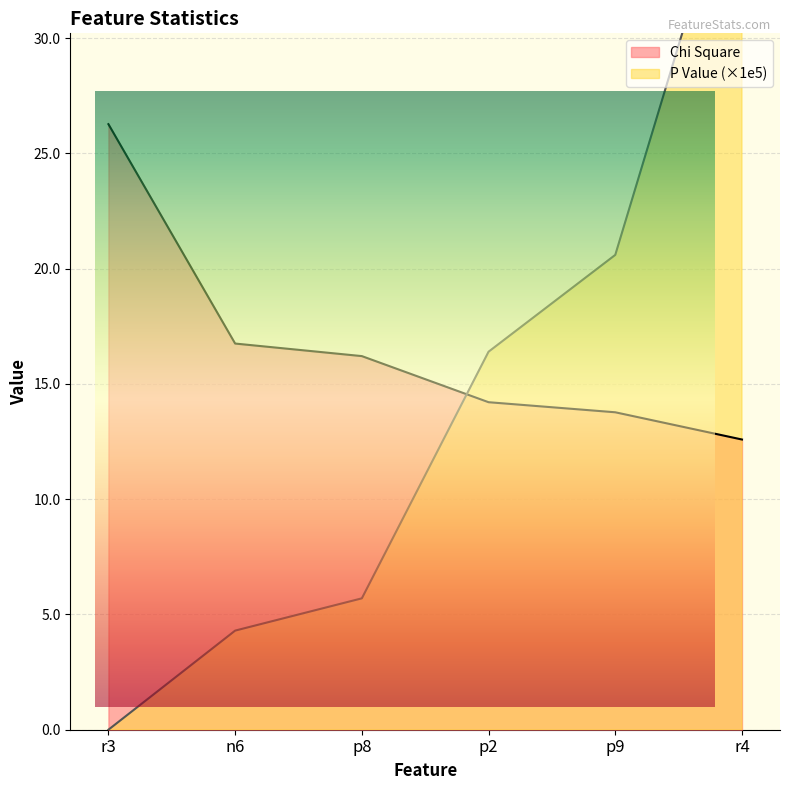

What position from the right is p9?

2